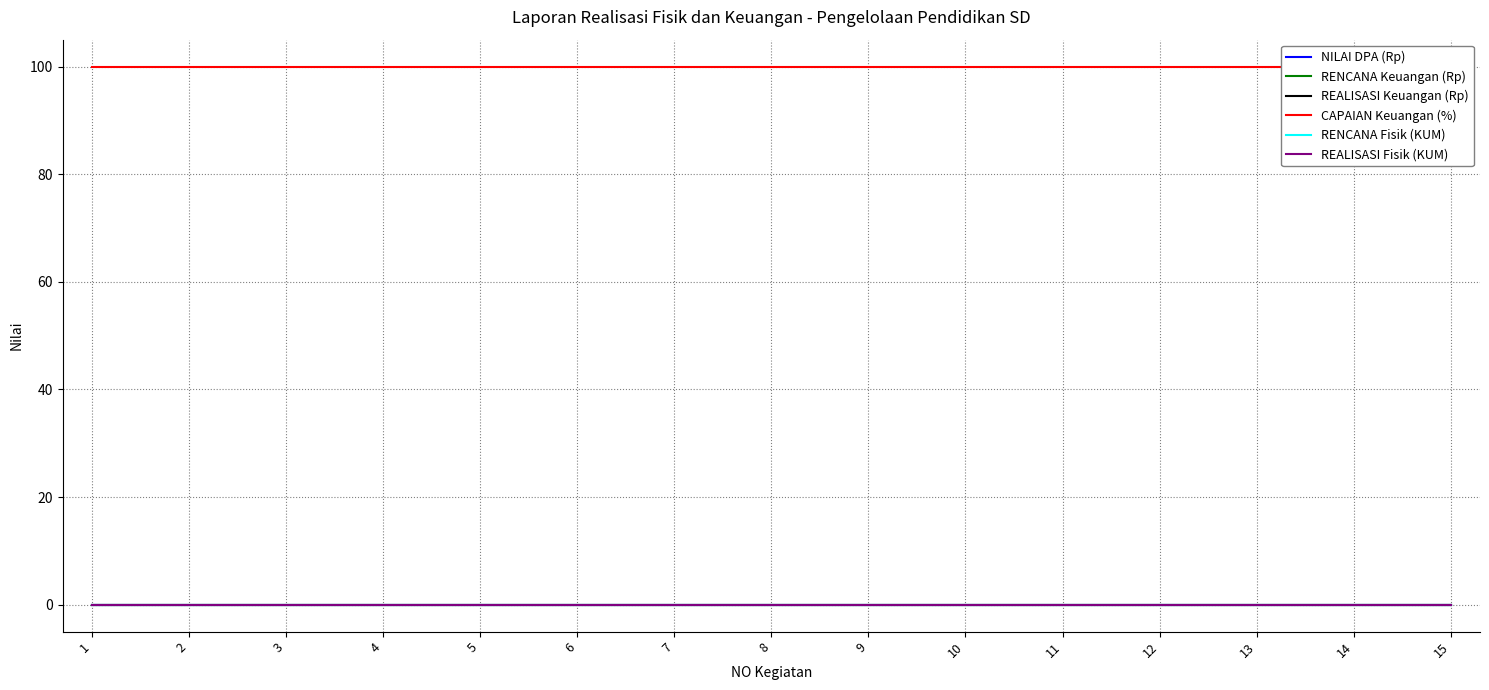

At how many categories does at least one series exceed 59?

15